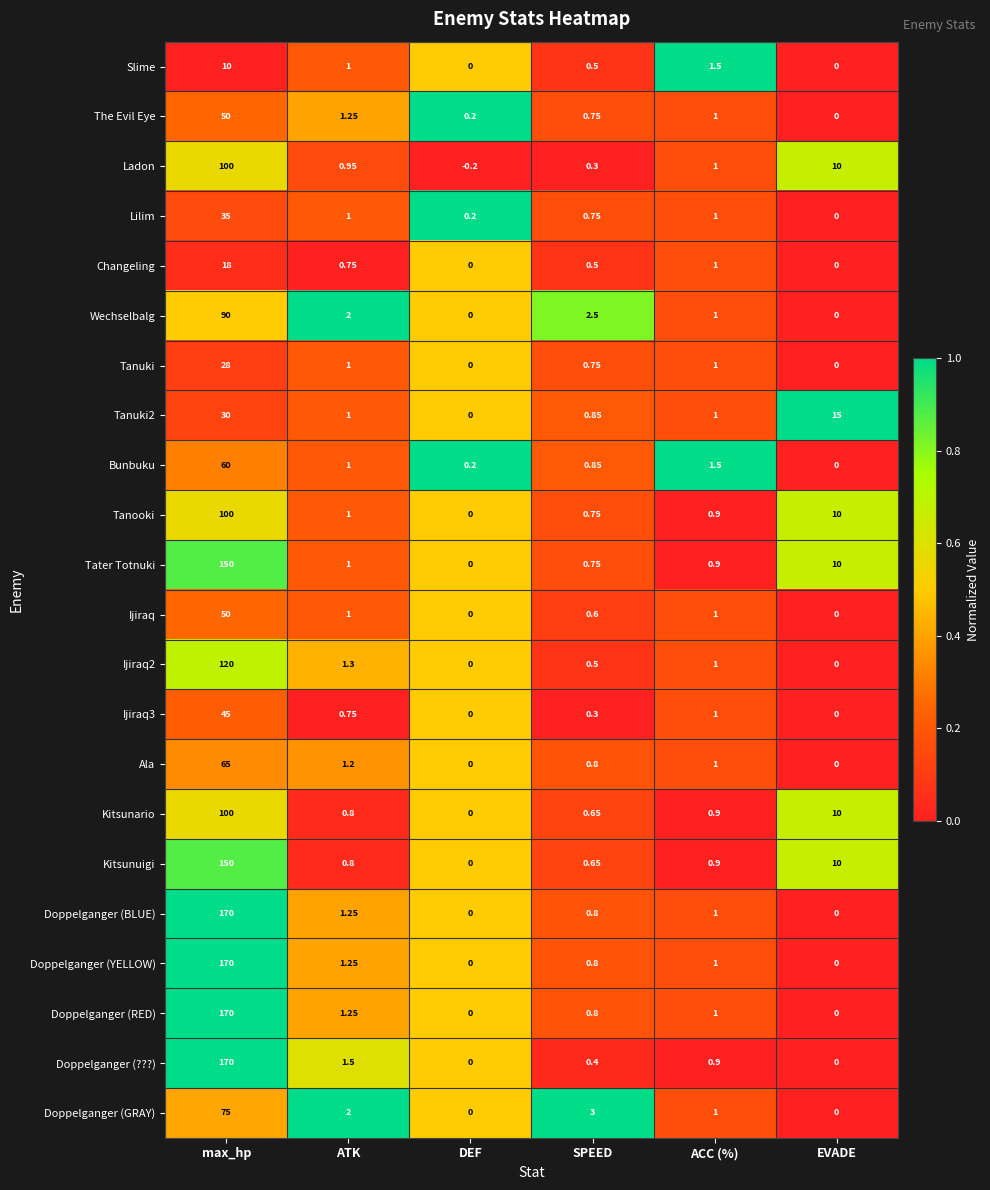

Where is Changeling nearest to the value 9?

ACC (%)